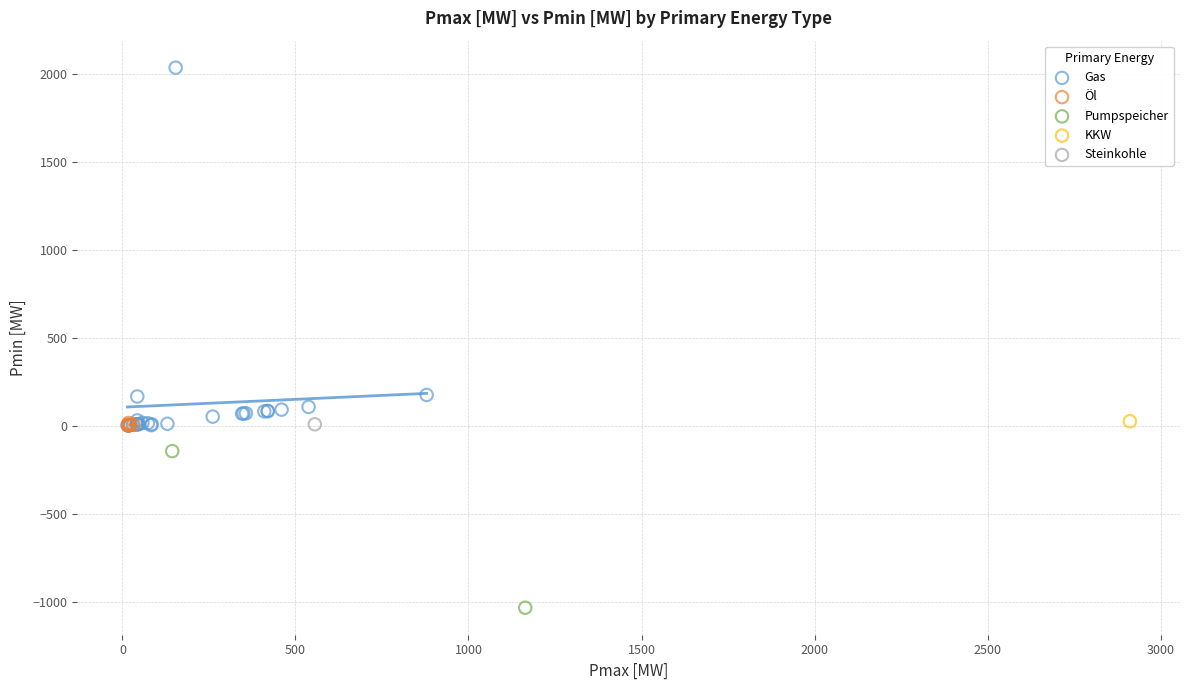

Which series contains the highest Y value?

Gas